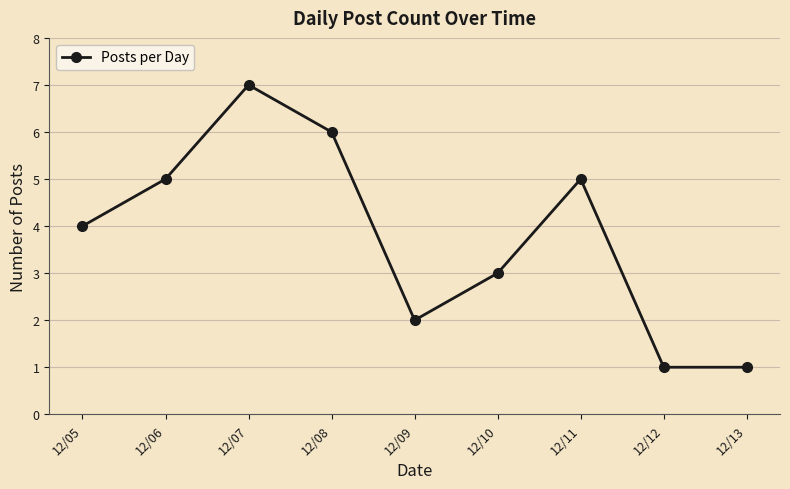

Which has a higher value, 12/12 or 12/05?

12/05